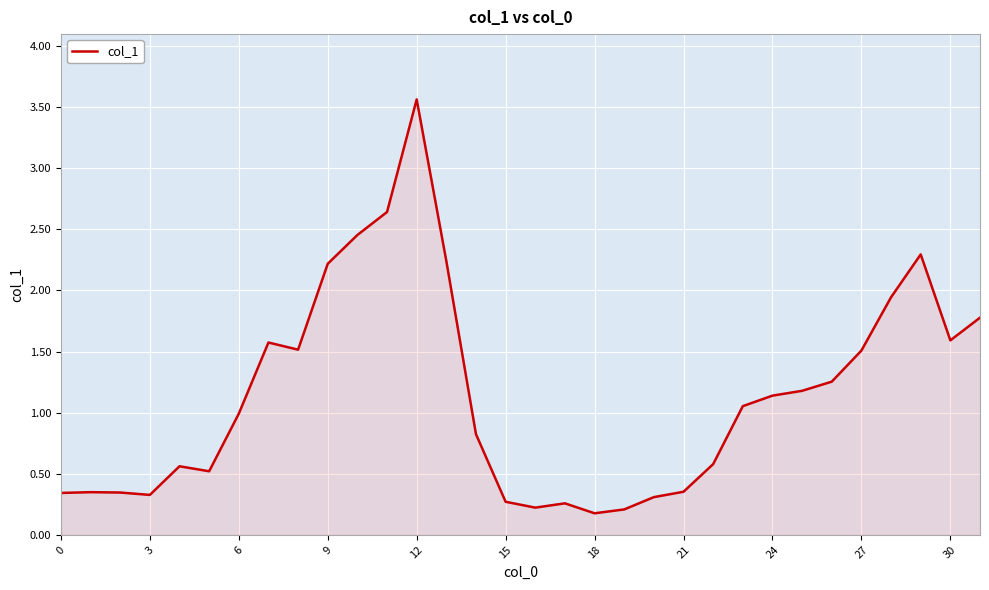

What is the smallest value displayed?

0.2